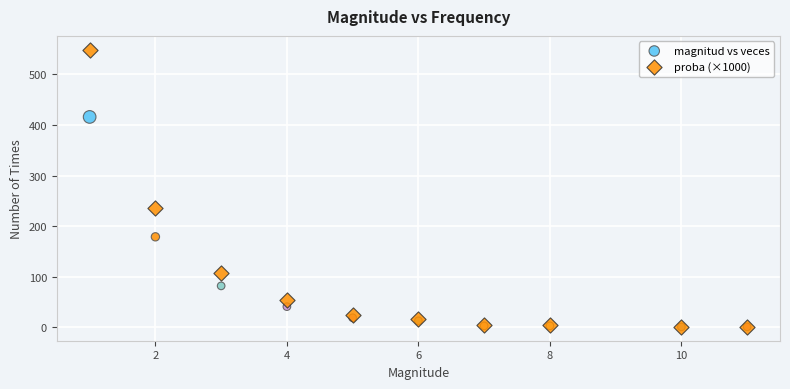

In the proba (×1000) series, what Y value is closest to 275?

236.1